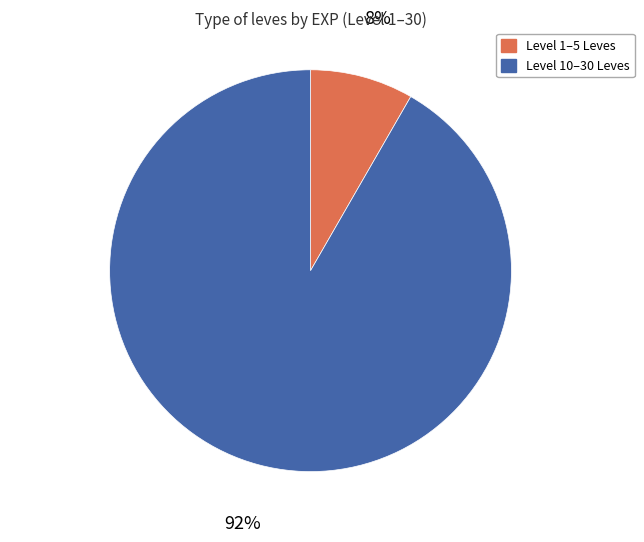

Does any single category account for the majority?

Yes